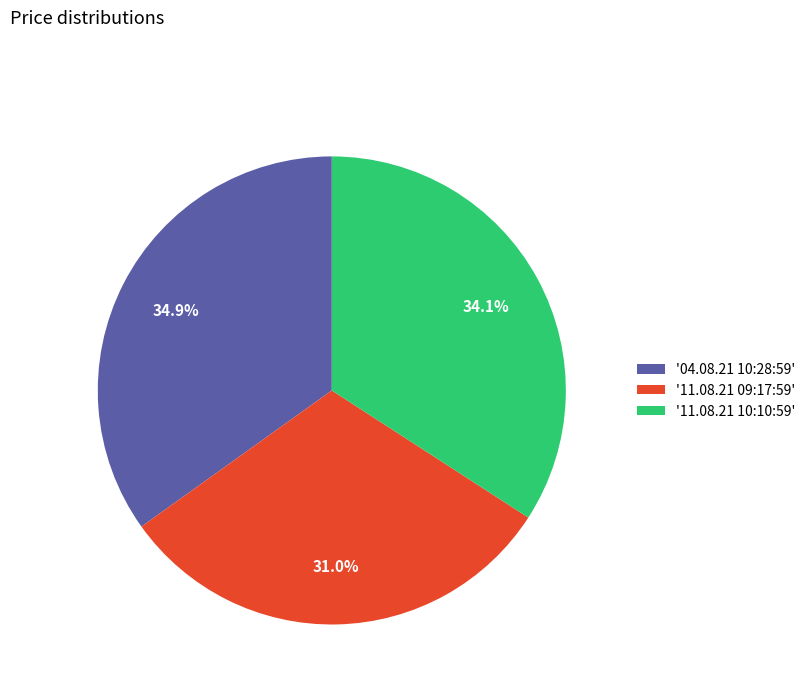

Rank the categories by value from highest to lowest.

'04.08.21 10:28:59', '11.08.21 10:10:59', '11.08.21 09:17:59'